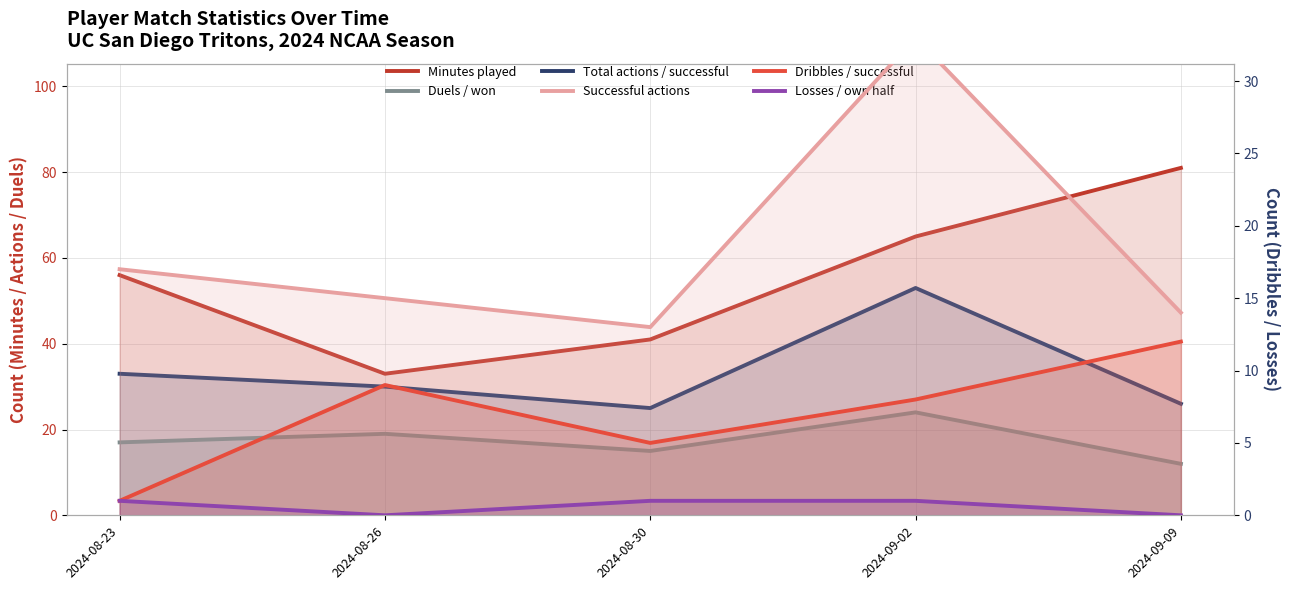

What is the average value of the Minutes played series?

55